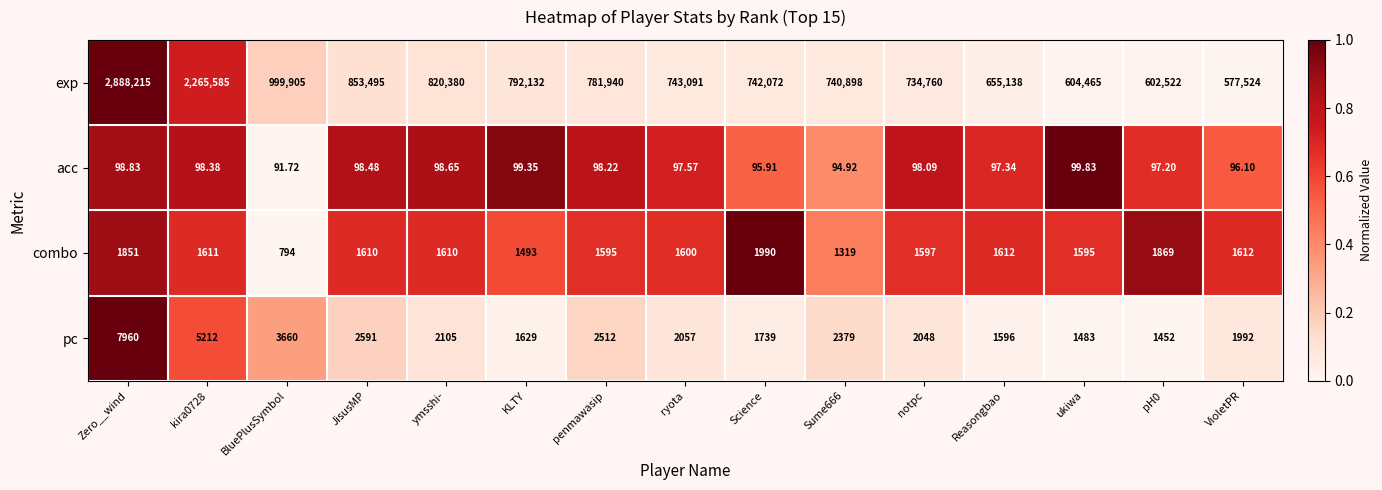

Which series has the widest spread of values?

exp